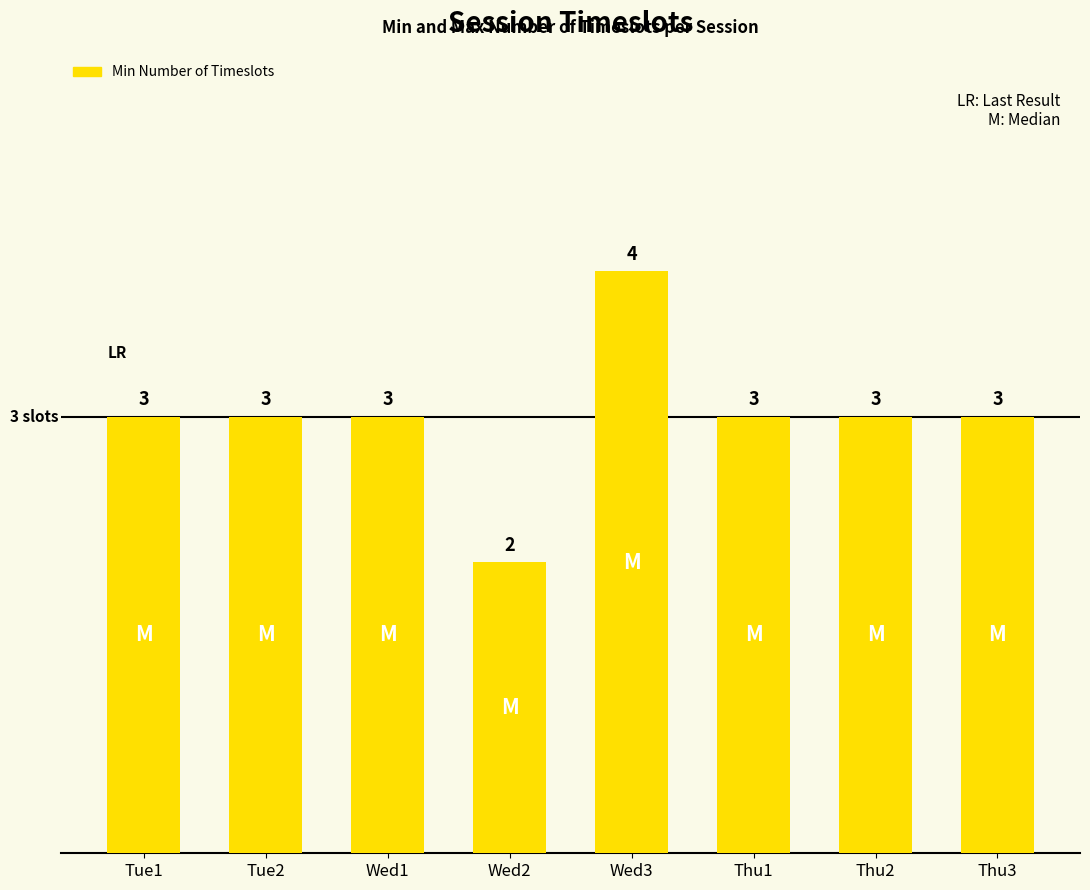

What is the value of the 8th bar from the left?

3